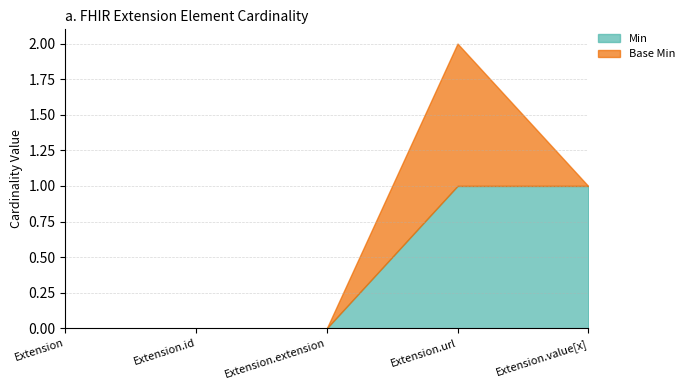

The value of Base Min at Extension.extension is 1. True or false?

False